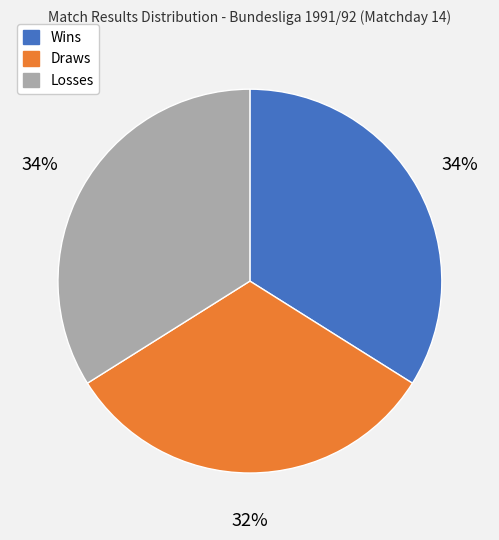

Does Wins account for over 50% of the chart?

No